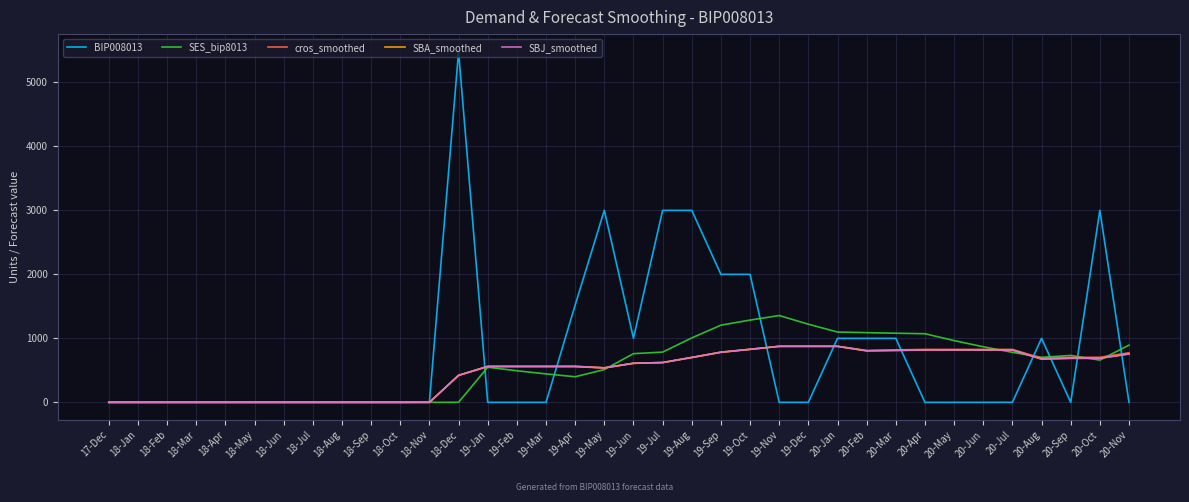

Is the value of SBJ_smoothed at 19-Apr greater than the value of SBA_smoothed at 18-Jan?

Yes